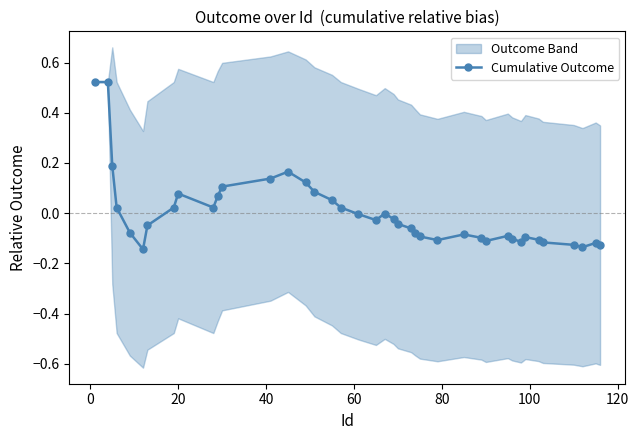

How many categories are shown in the chart?

40